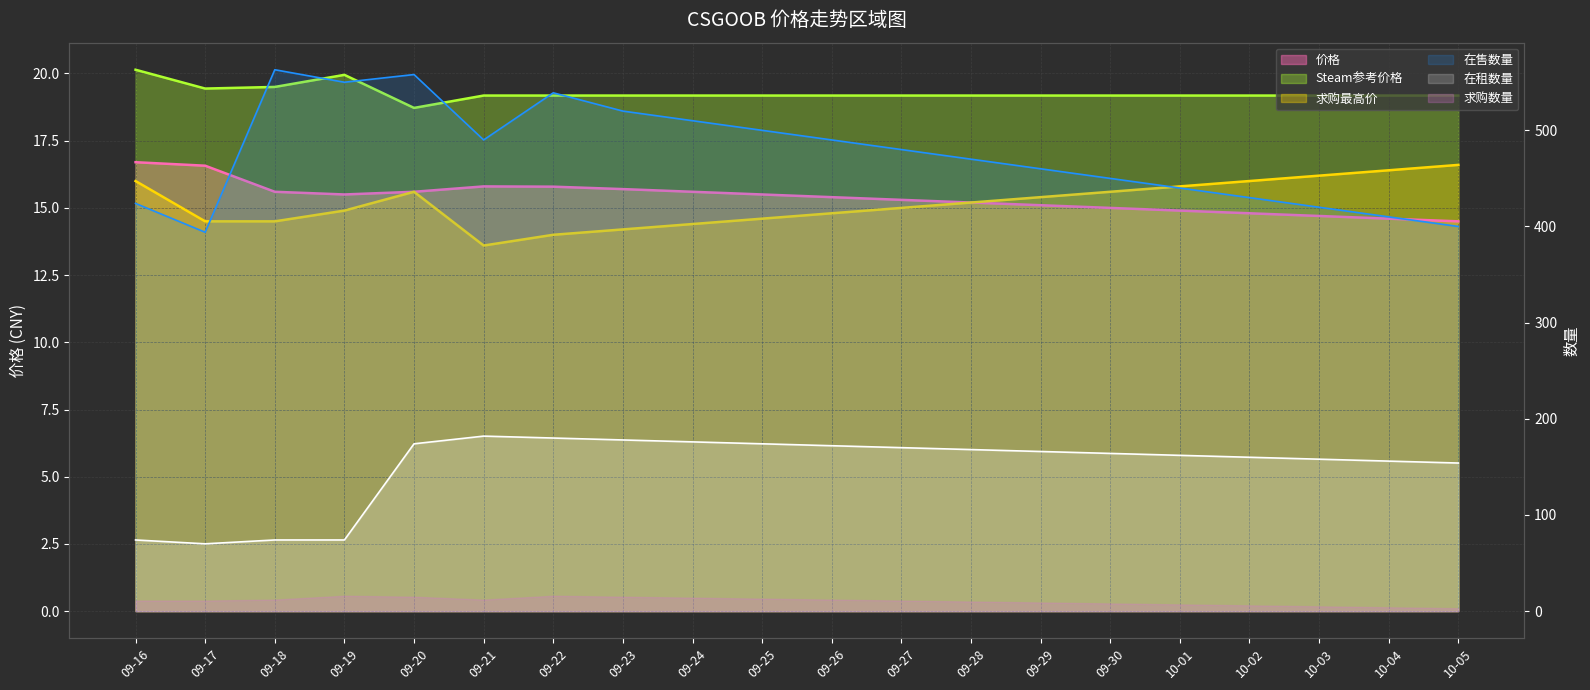

What is the minimum value shown in the chart?

13.6